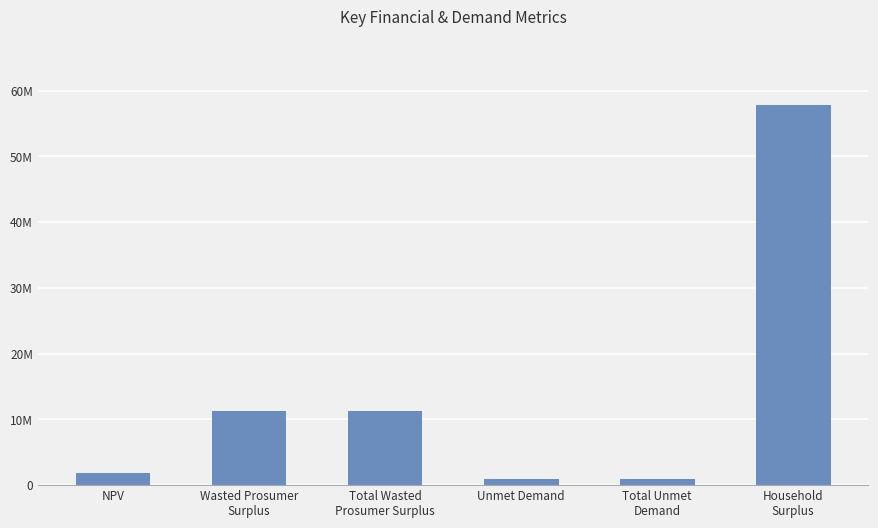

Between Total Wasted
Prosumer Surplus and Total Unmet
Demand, which is larger?

Total Wasted
Prosumer Surplus